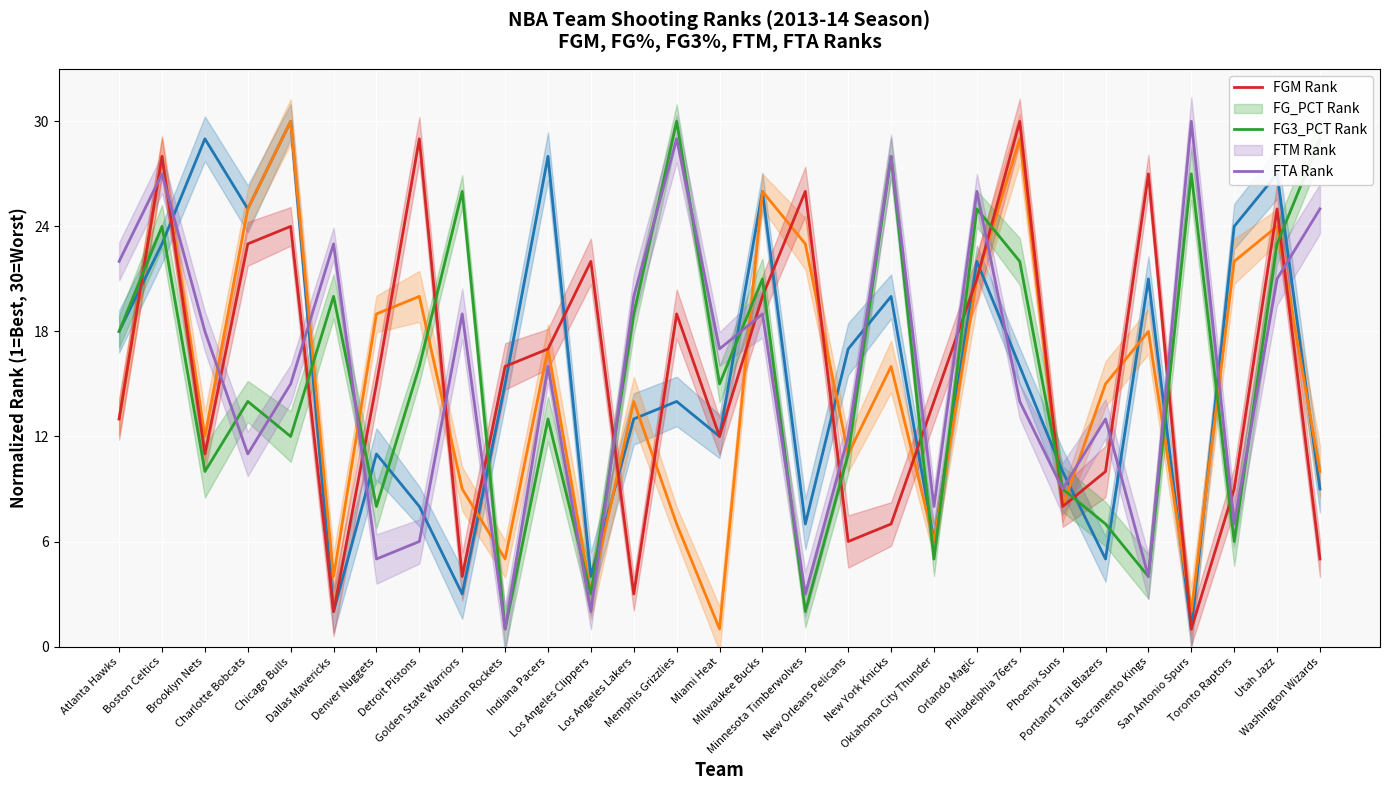

What is the label of the 5th point from the left?

Chicago Bulls